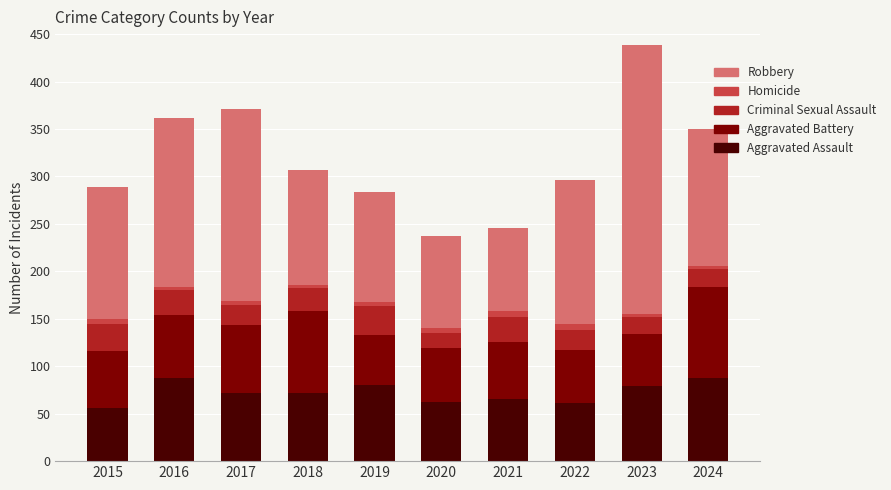

What is the lowest value of the Aggravated Assault series?

56